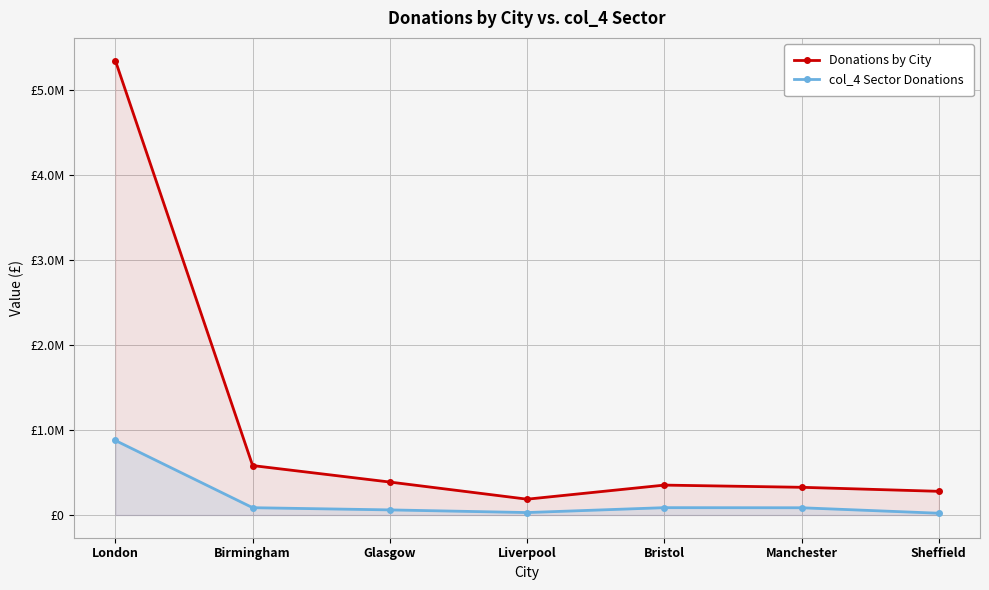

Does the chart have visible grid lines?

Yes